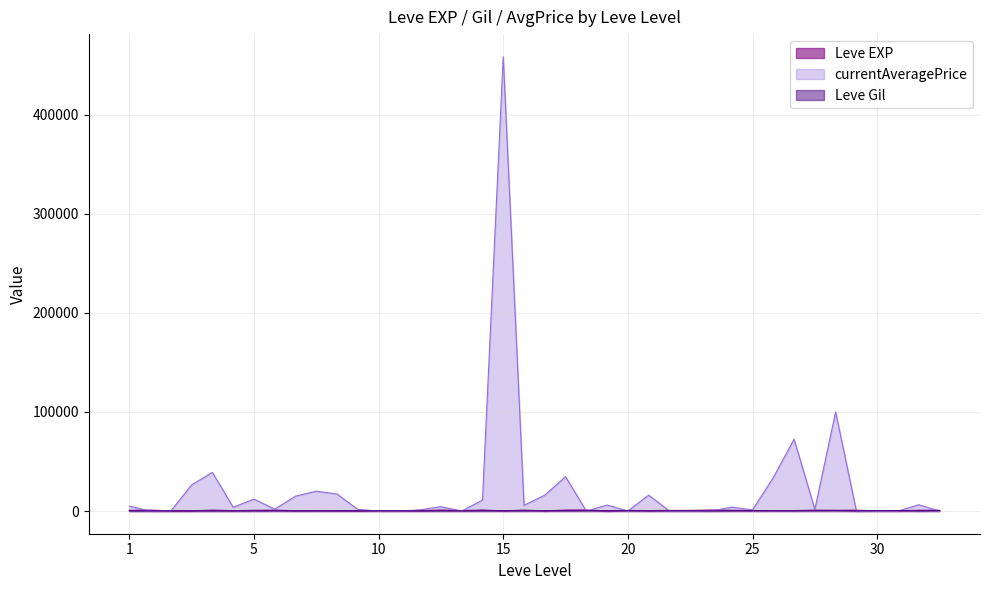

Where does the currentAveragePrice series first go above 3855?

1